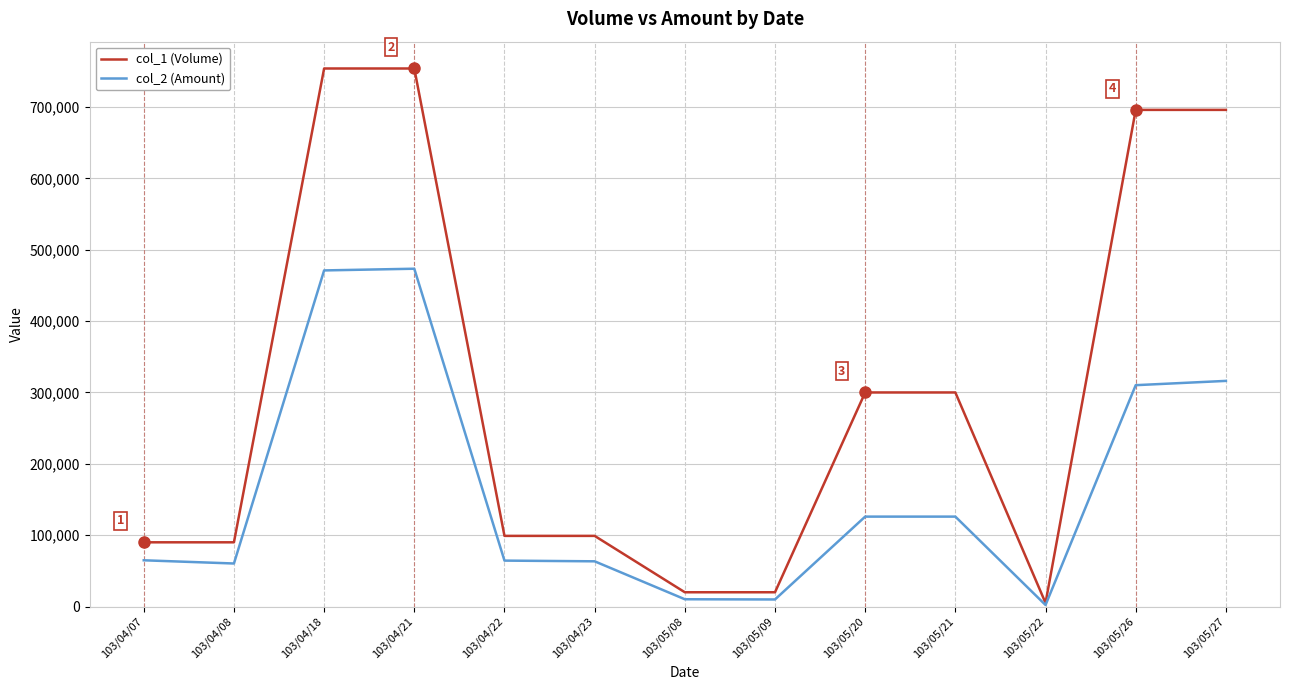

Which series has the largest total across all categories?

col_1 (Volume)